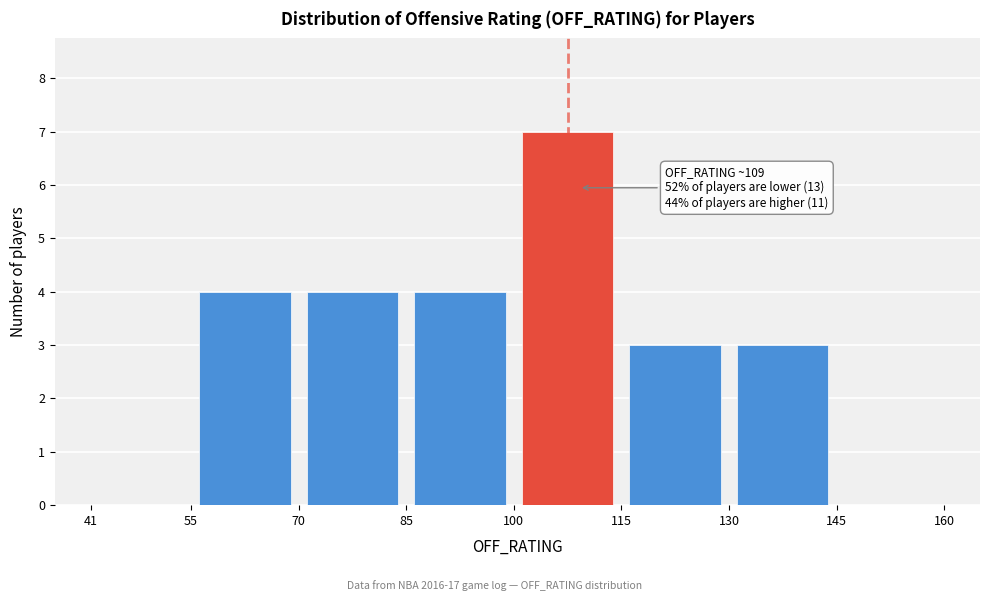

Which range on the x-axis has the tallest bar?

100 to 115